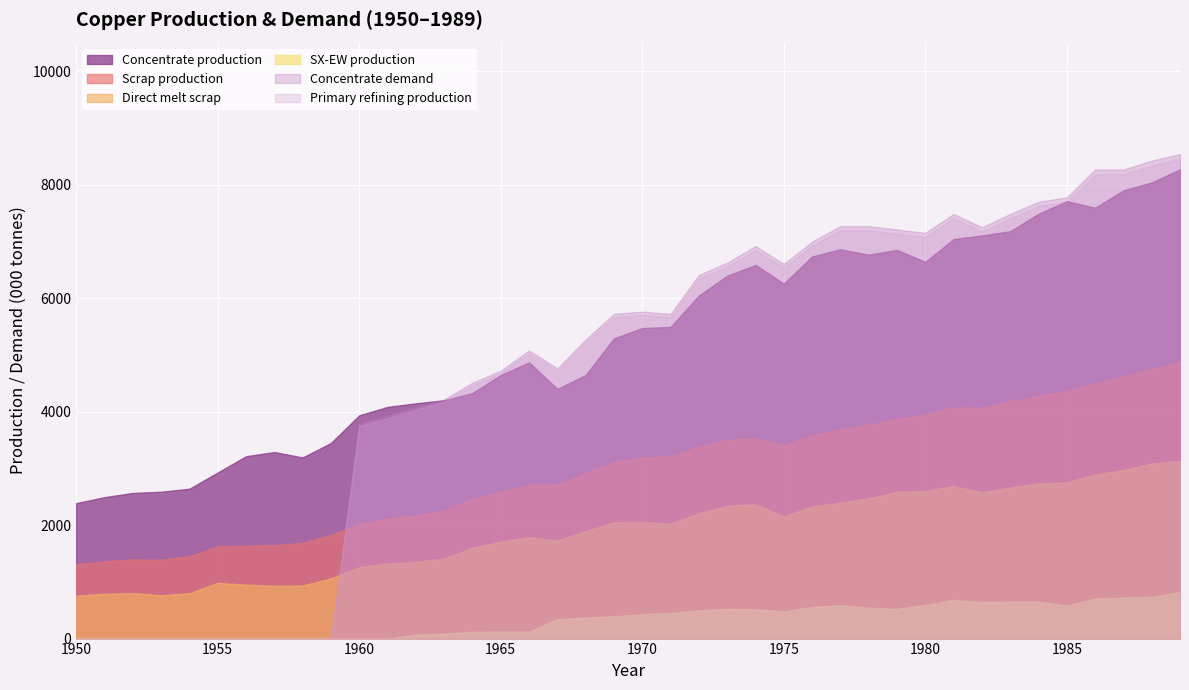

True or false: Direct melt scrap and Scrap production cross at least once.

False